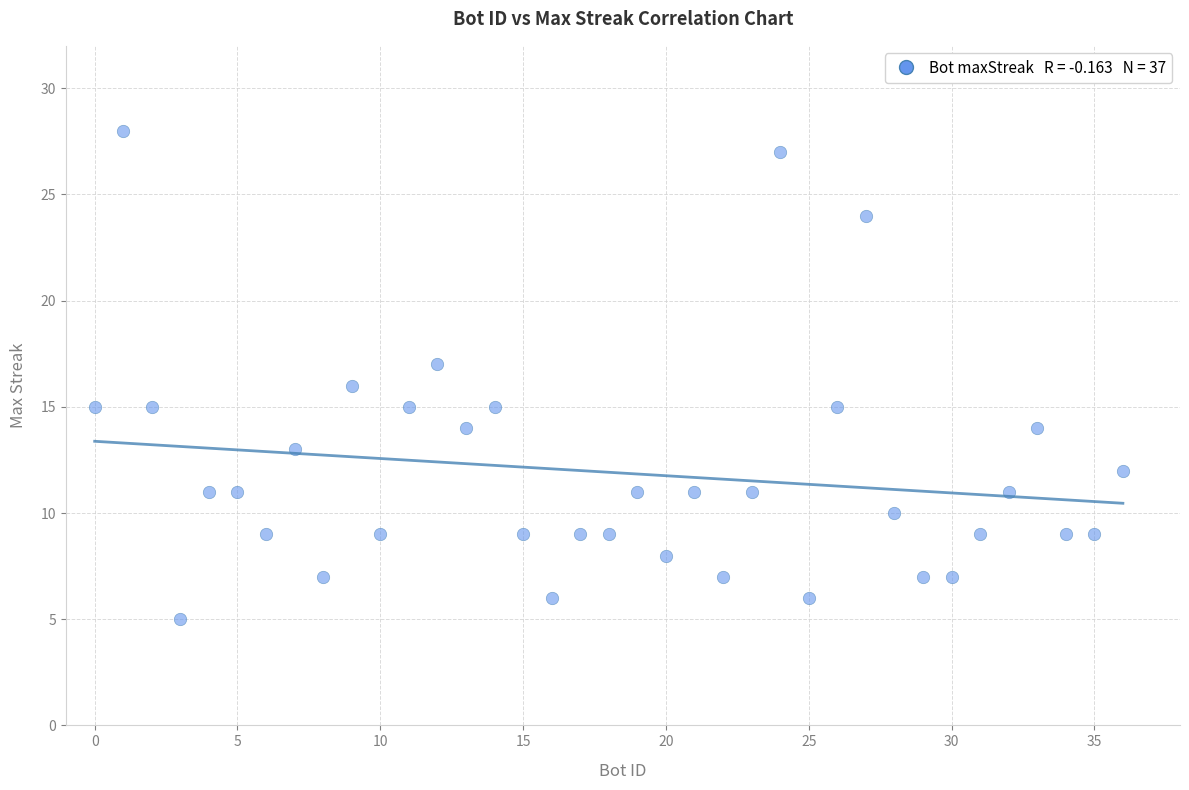

What is the range of Y values (max minus min)?

23